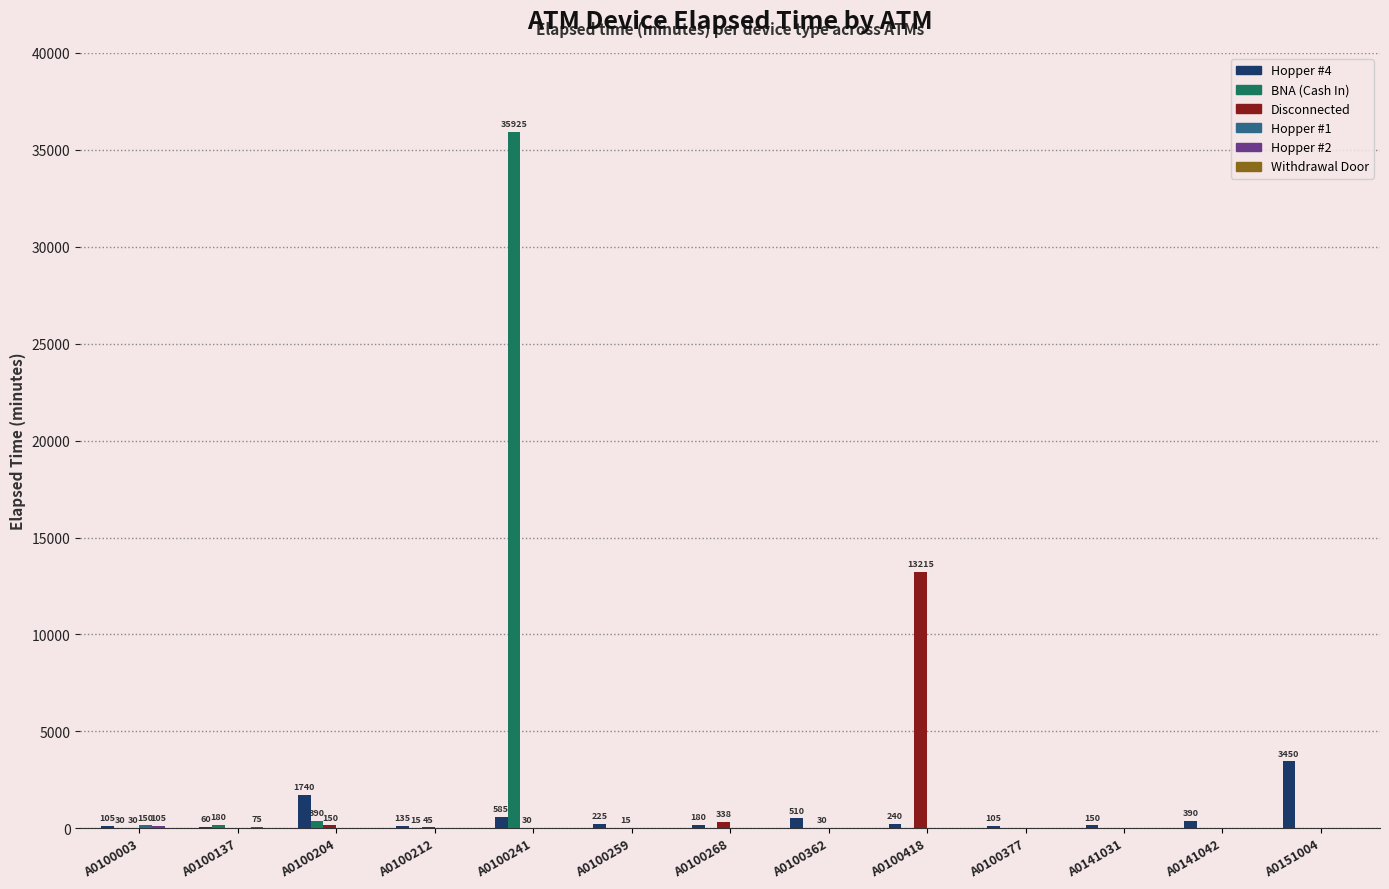

Does the chart contain stacked bars?

No